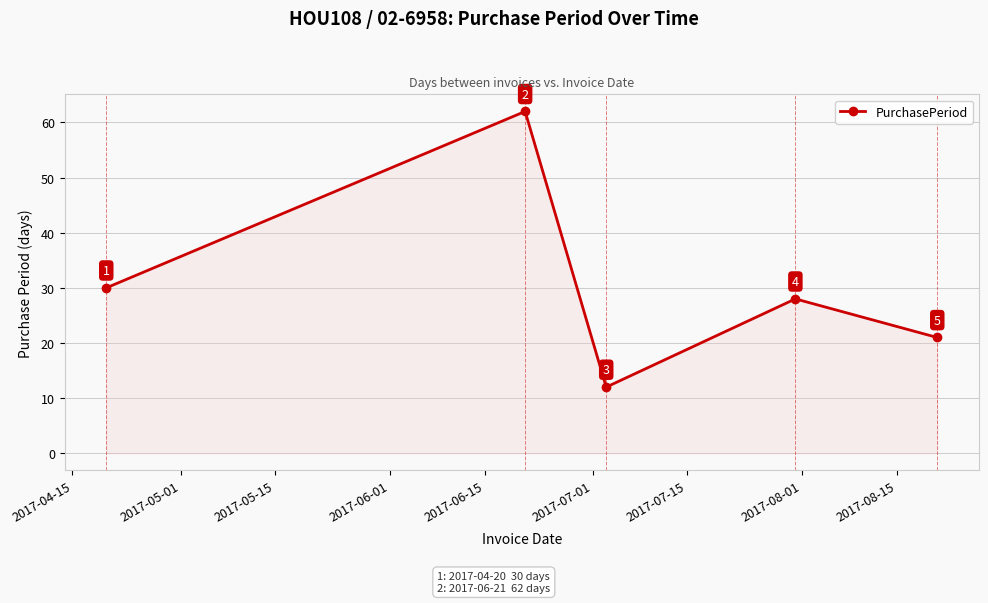

How many points are lower than both their immediate neighbors (excluding endpoints)?

1